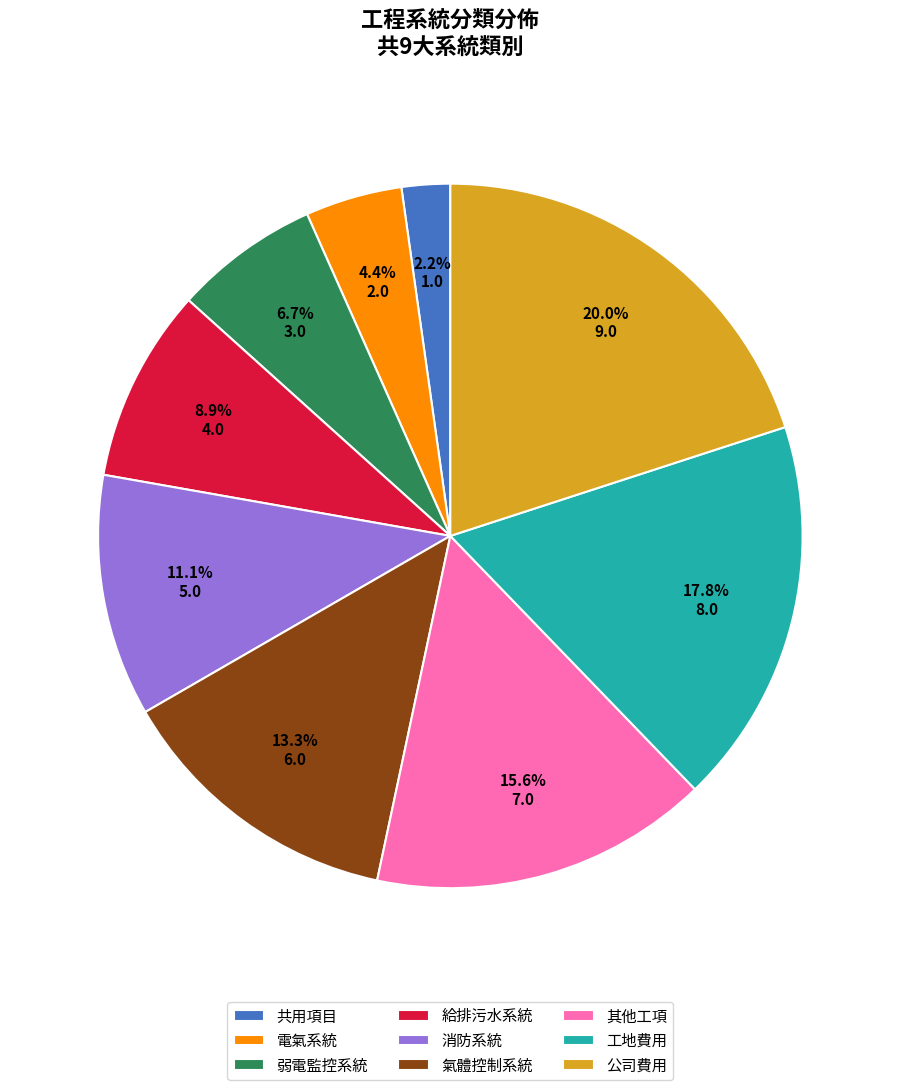

True or false: 電氣系統 accounts for 4% of the total.

True